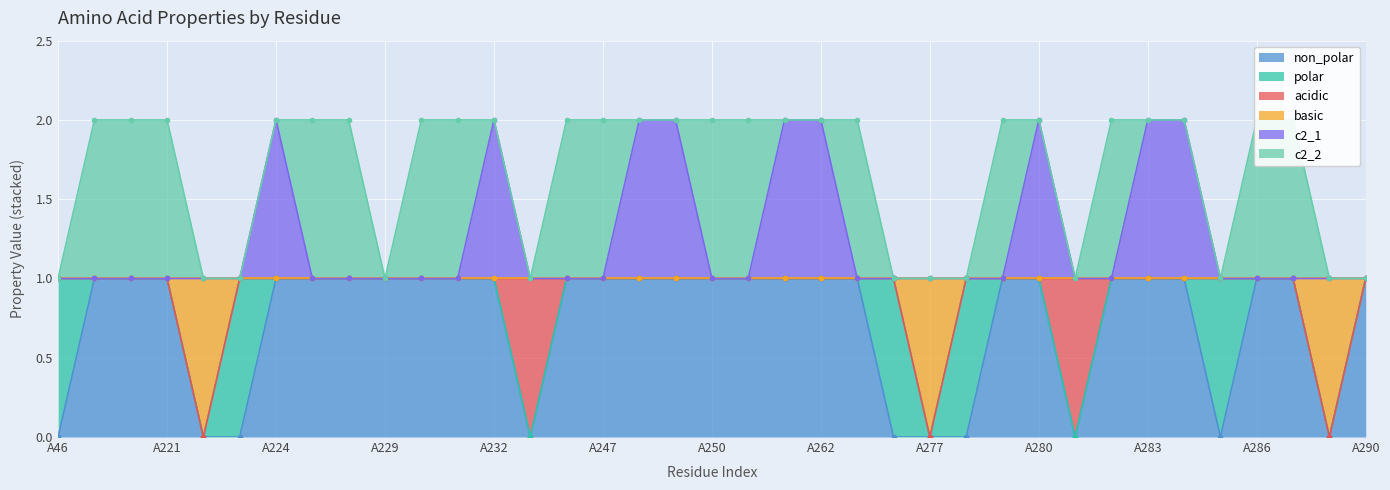

The value of c2_1 at A229 is 1. True or false?

False